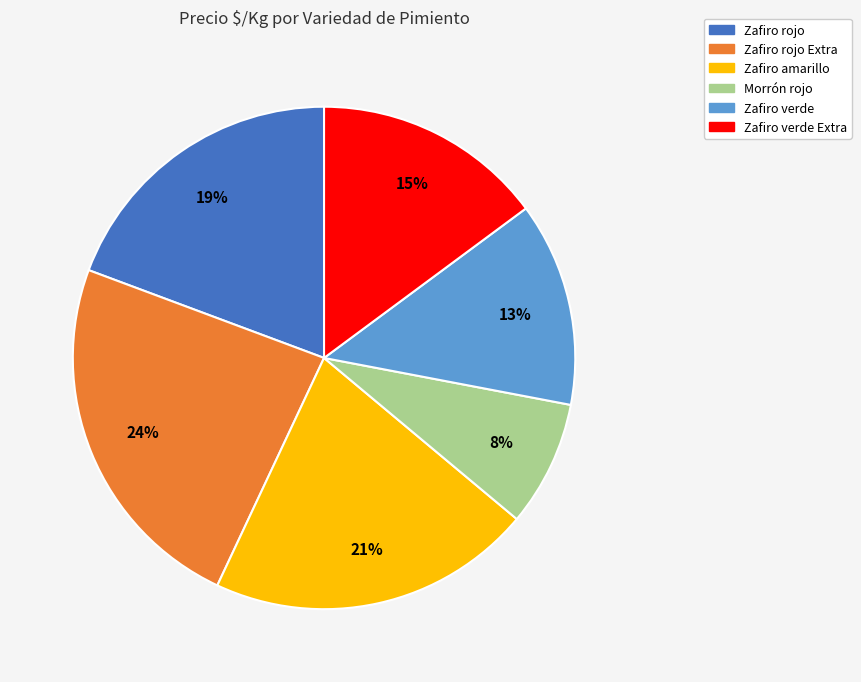

How many segments does this pie chart have?

6